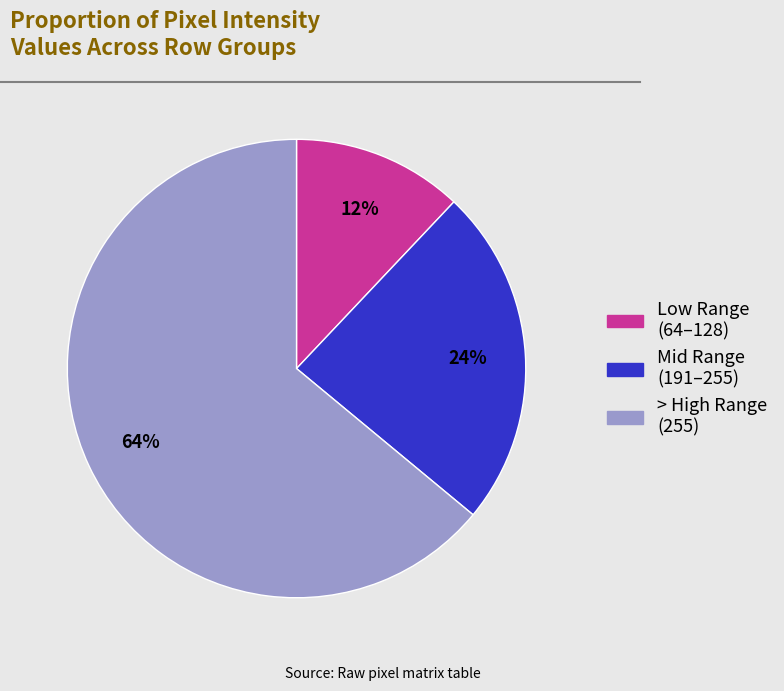

To the nearest percent, what is the difference between the largest and smallest slice percentages?

52%